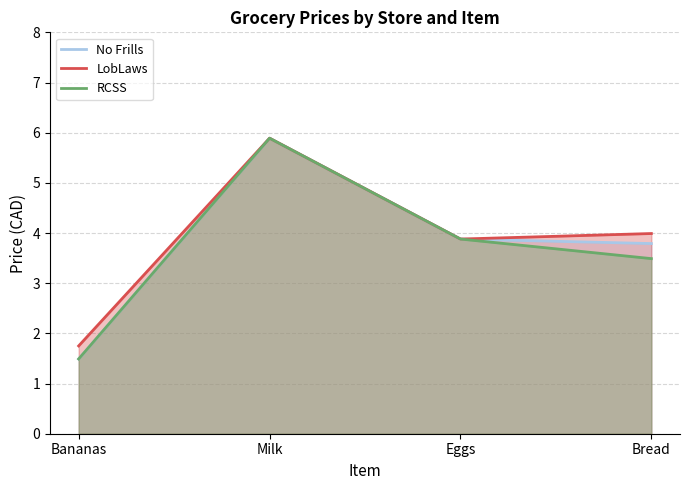

What is the label of the 4th point from the left?

Bread